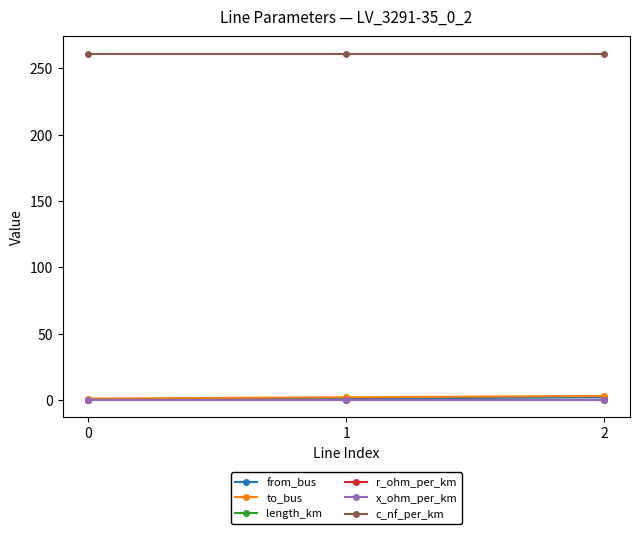

What is the difference between the highest and lowest values at 1?

261.0